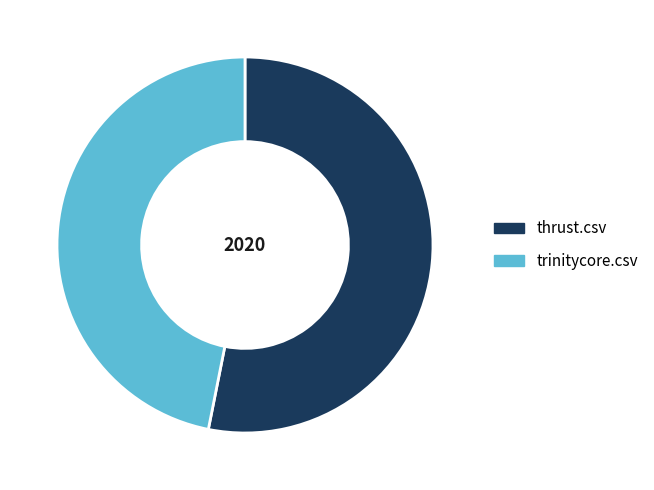

True or false: trinitycore.csv accounts for 40% of the total.

False